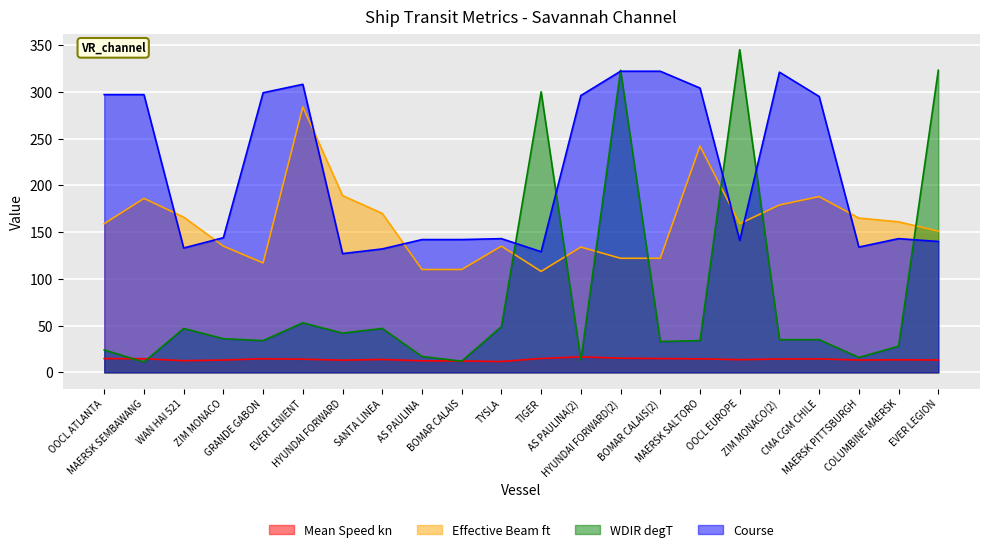

What is the total value across all series at WAN HAI 521?

358.5